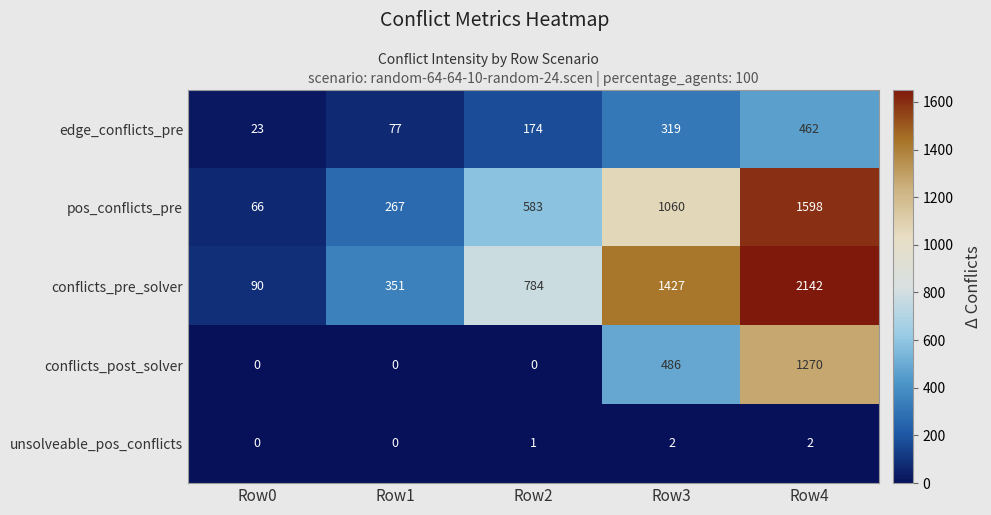

How many data points does each series have?

5